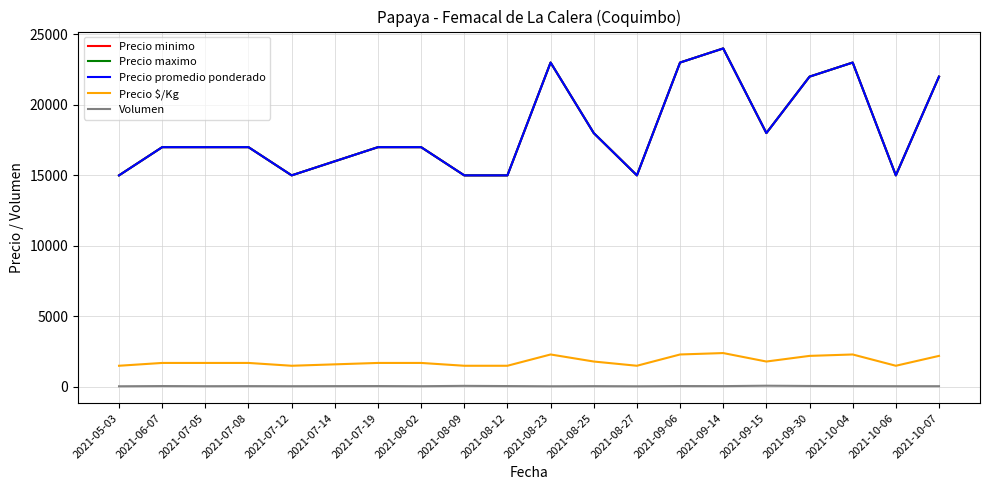

Reading left to right, transcribe all the data shown in this chart.

Precio minimo: 15000	17000	17000	17000	15000	16000	17000	17000	15000	15000	23000	18000	15000	23000	24000	18000	22000	23000	15000	22000
Precio maximo: 15000	17000	17000	17000	15000	16000	17000	17000	15000	15000	23000	18000	15000	23000	24000	18000	22000	23000	15000	22000
Precio promedio ponderado: 15000	17000	17000	17000	15000	16000	17000	17000	15000	15000	23000	18000	15000	23000	24000	18000	22000	23000	15000	22000
Precio $/Kg: 1500	1700	1700	1700	1500	1600	1700	1700	1500	1500	2300	1800	1500	2300	2400	1800	2200	2300	1500	2200
Volumen: 45	60	50	56	50	56	60	50	75	60	45	54	45	60	56	85	67	56	50	50